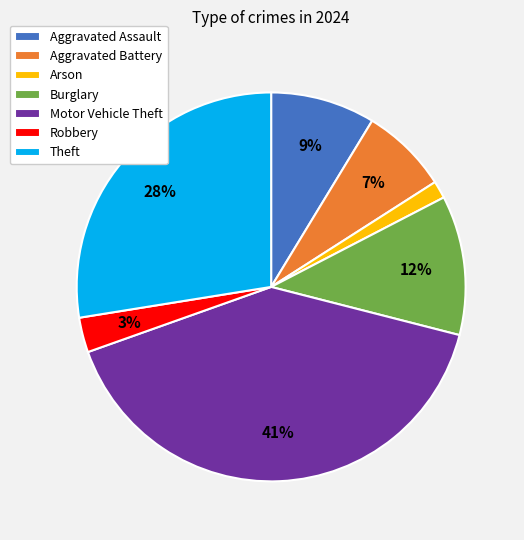

Which has a higher value, Aggravated Assault or Motor Vehicle Theft?

Motor Vehicle Theft